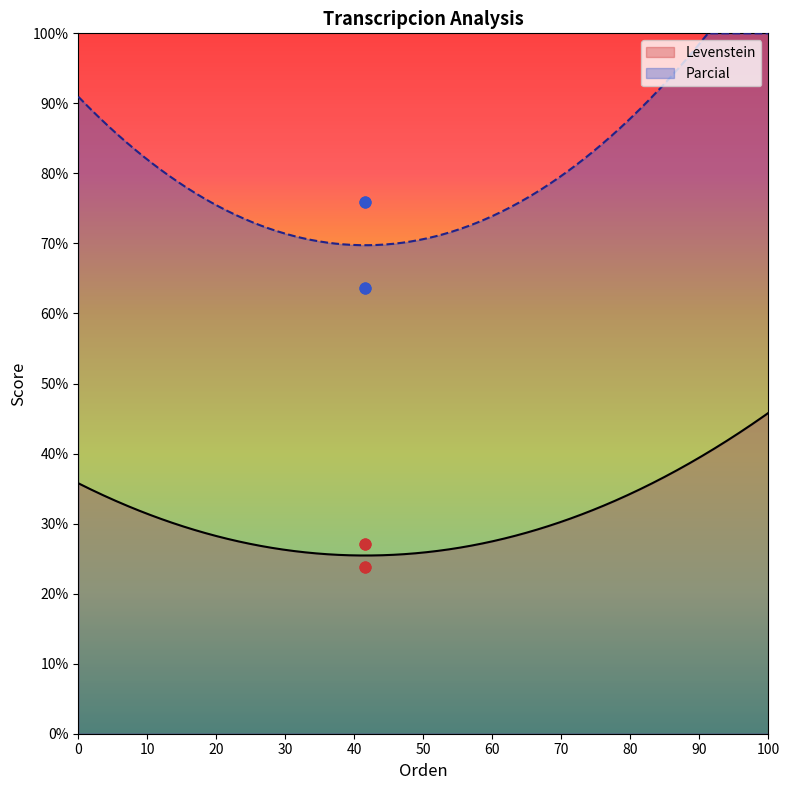

True or false: Levenstein and Parcial intersect in this chart.

False